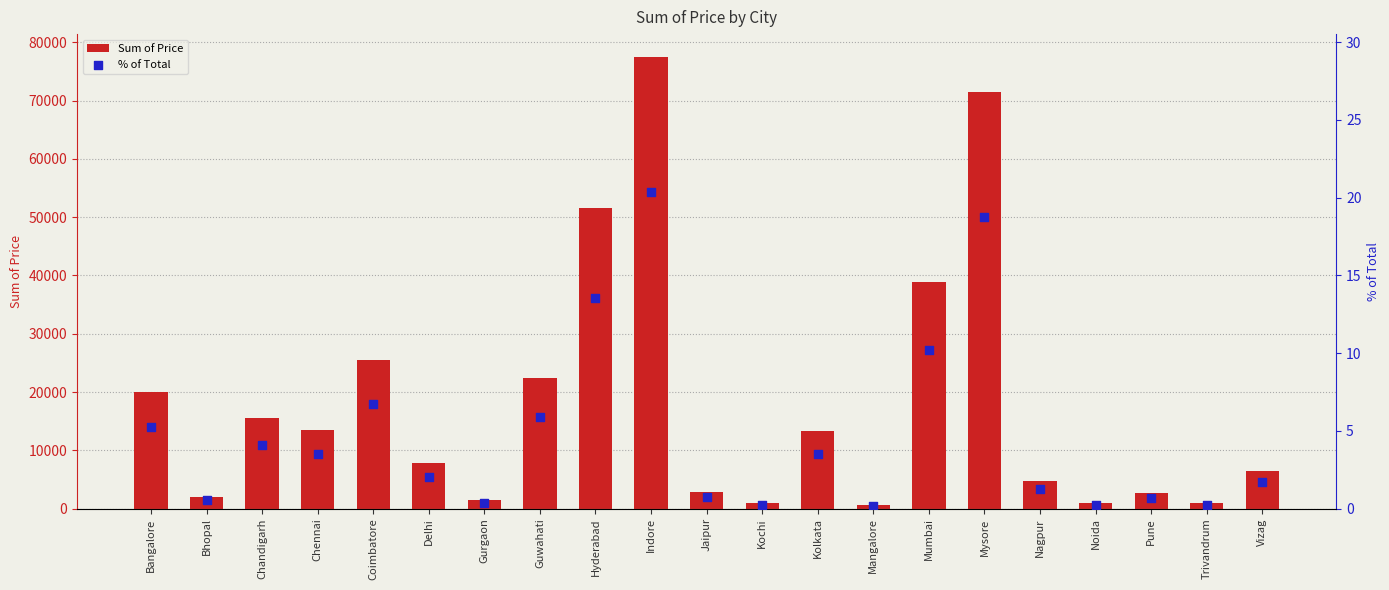

Which series reaches the minimum Y coordinate?

% of Total